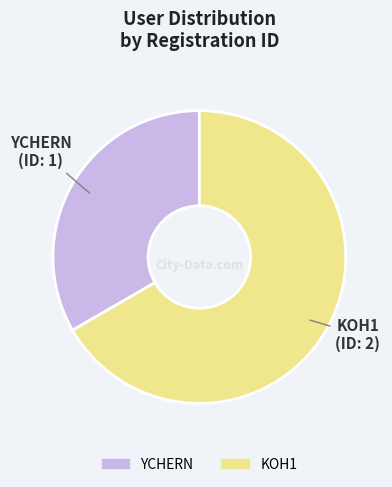

Between KOH1 and YCHERN, which is larger?

KOH1